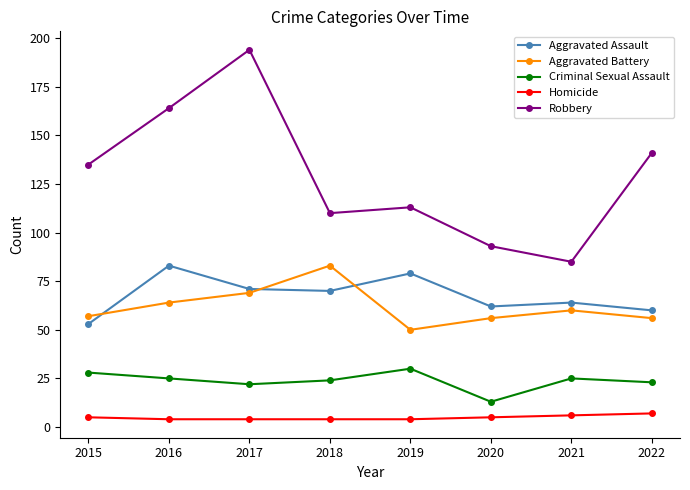

What is the value of the Criminal Sexual Assault point at the 3rd from the left?

22